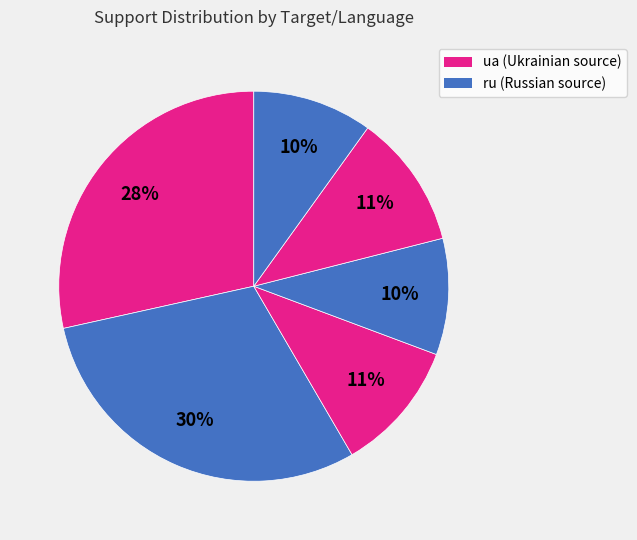

Rank the categories by value from highest to lowest.

ru/cs, ua/cs, ua/pl, ua/hu, ru/pl, ru/hu